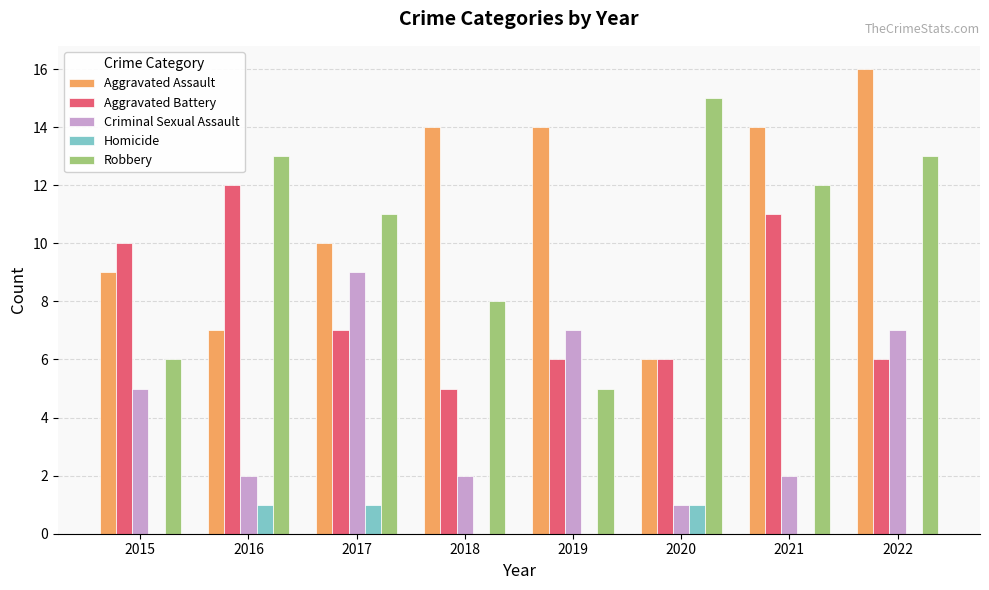

Count the Robbery values in the range 8 to 13.

5